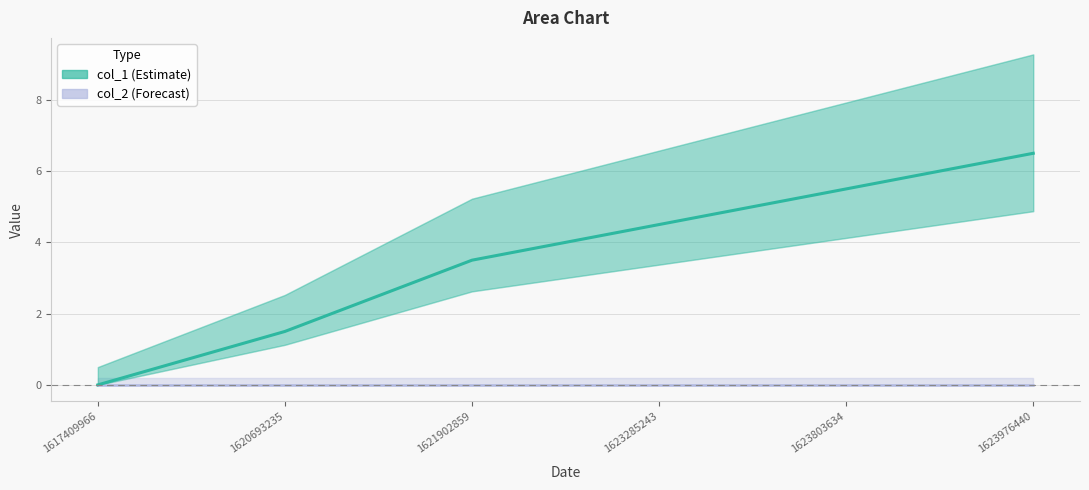

What is the change in value from 1621902859 to 1623976440?

+3.0